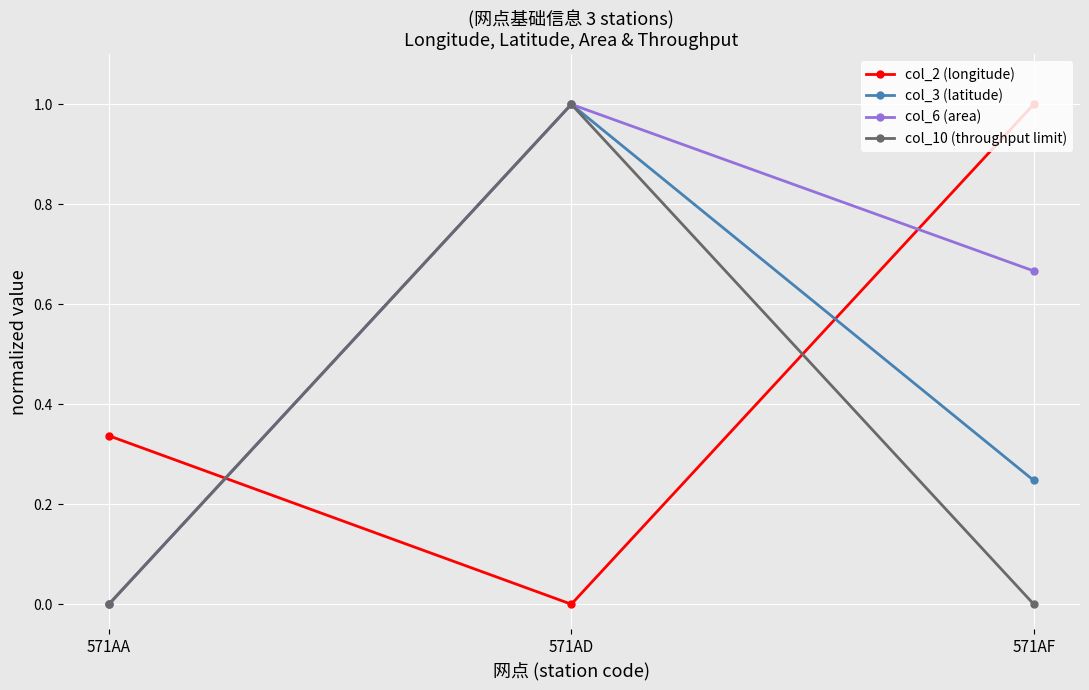

How many positive values does the col_2 (longitude) series have?

2